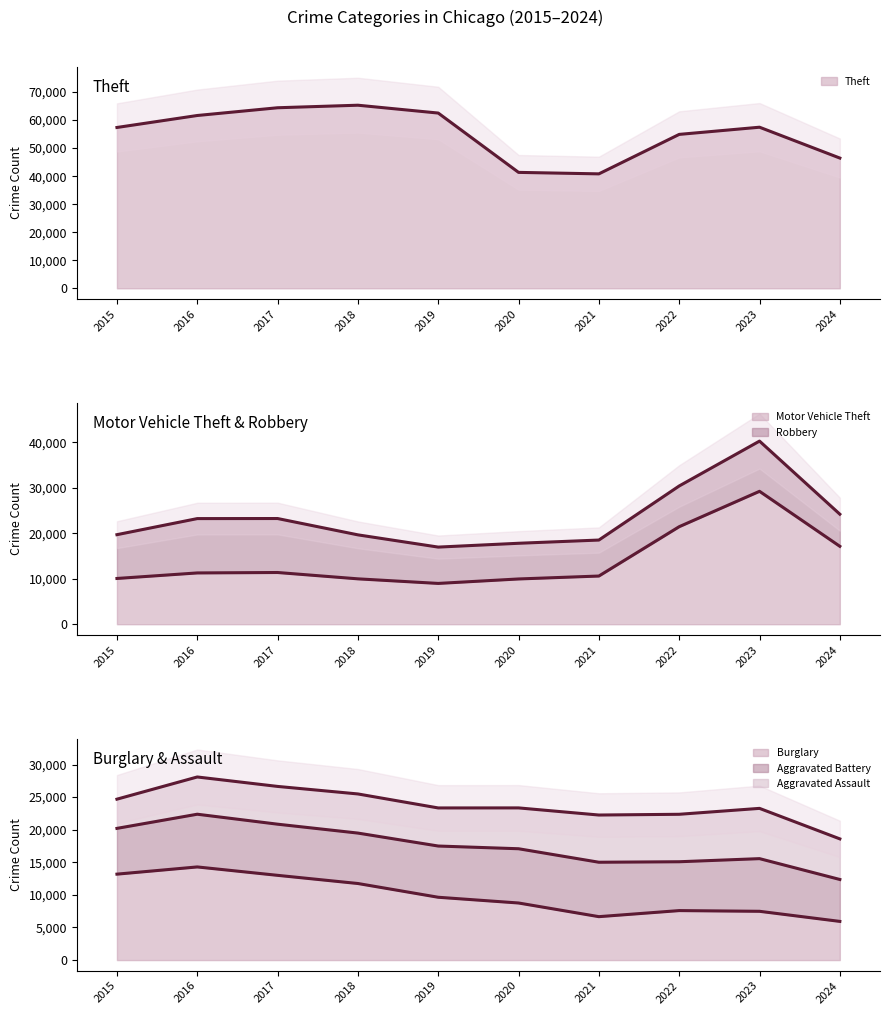

True or false: Theft and Motor Vehicle Theft intersect in this chart.

False